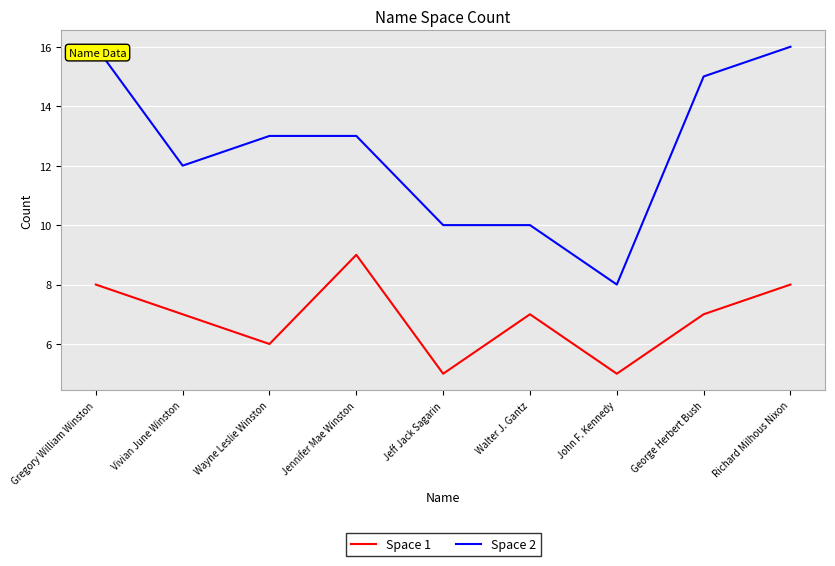

What is the minimum value shown in the chart?

5